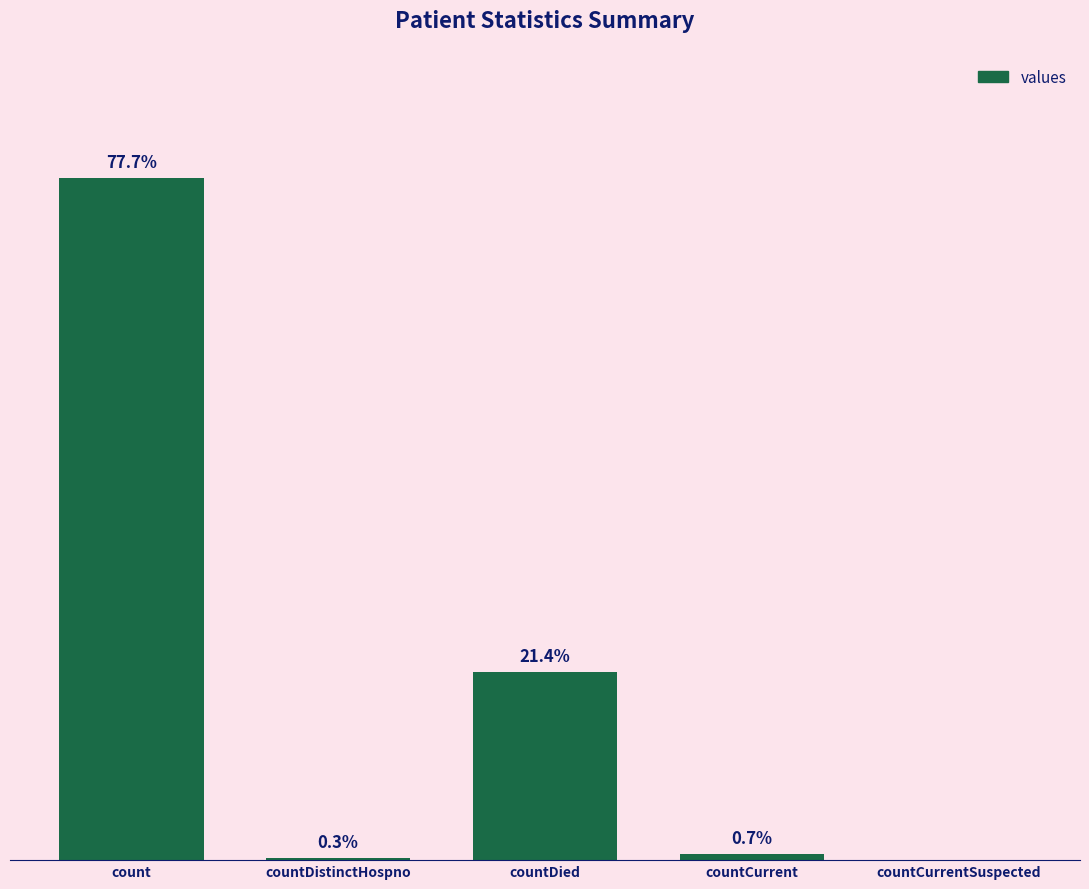

Which has a higher value, countDied or countDistinctHospno?

countDied